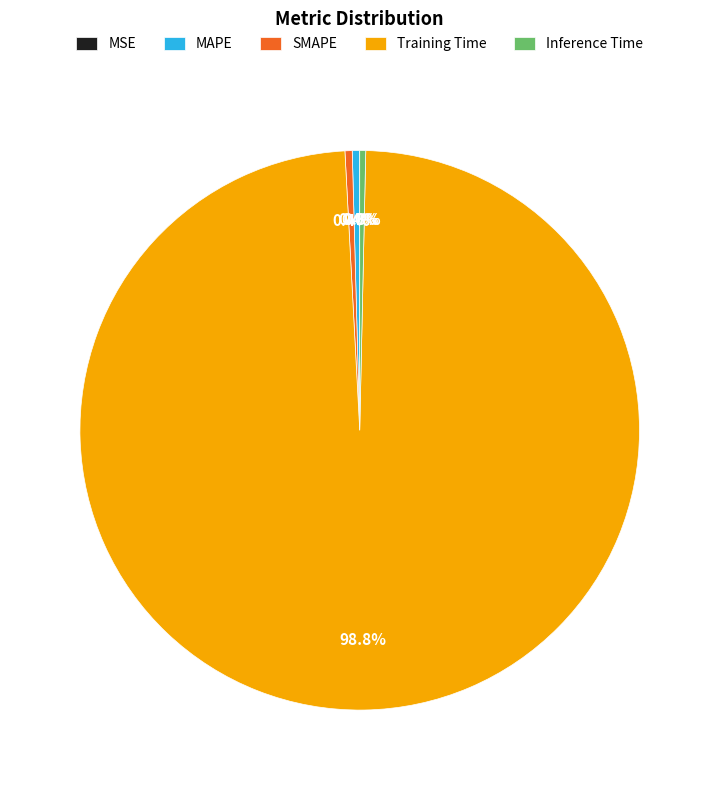

What is the largest slice in the pie chart?

Training Time